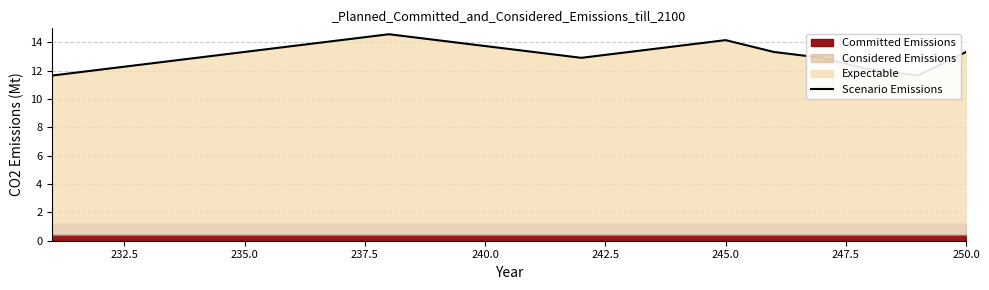

How many interior local peaks (higher than both neighbors) does the data have?

2